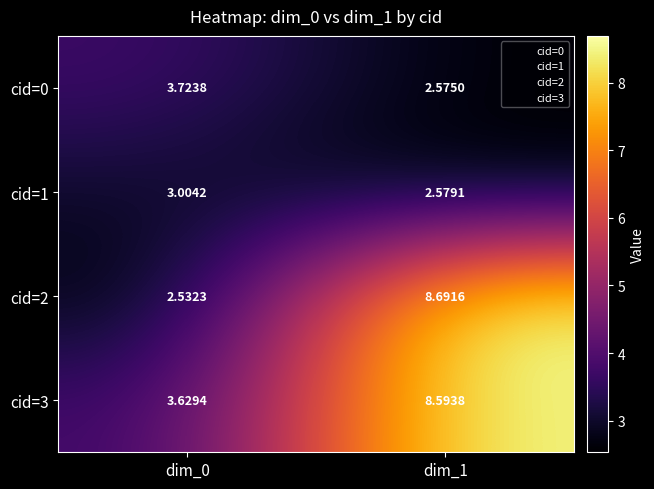

What is the total value across all series at dim_0?

12.9